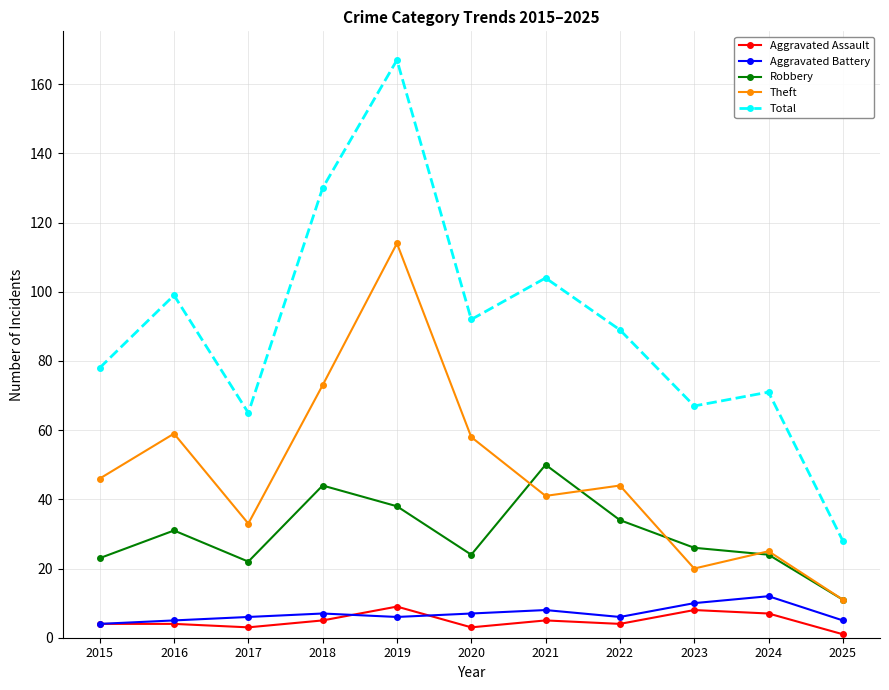

True or false: Robbery and Aggravated Assault cross at least once.

False